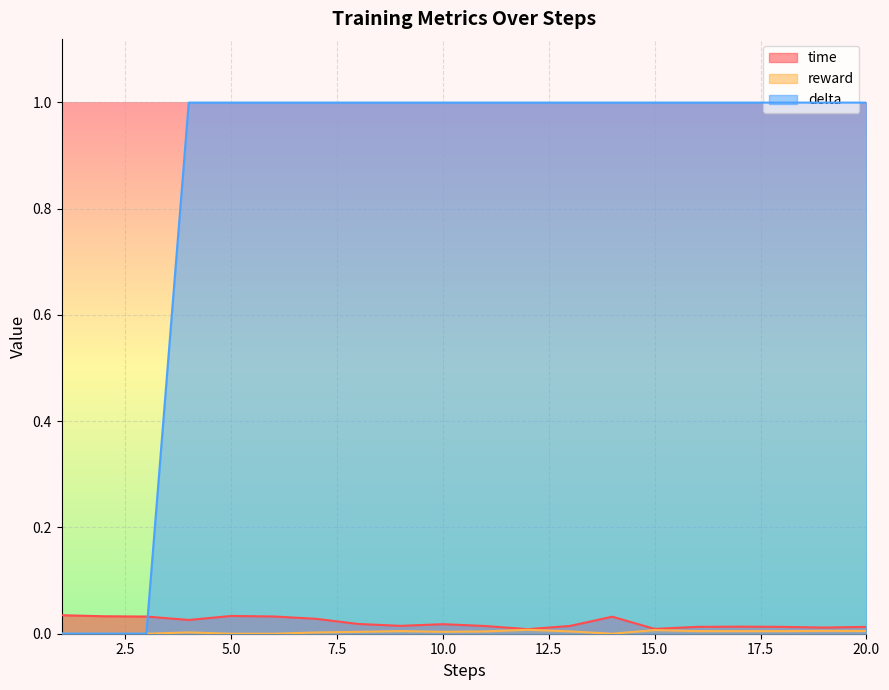

At which label is delta closest to 0?

1